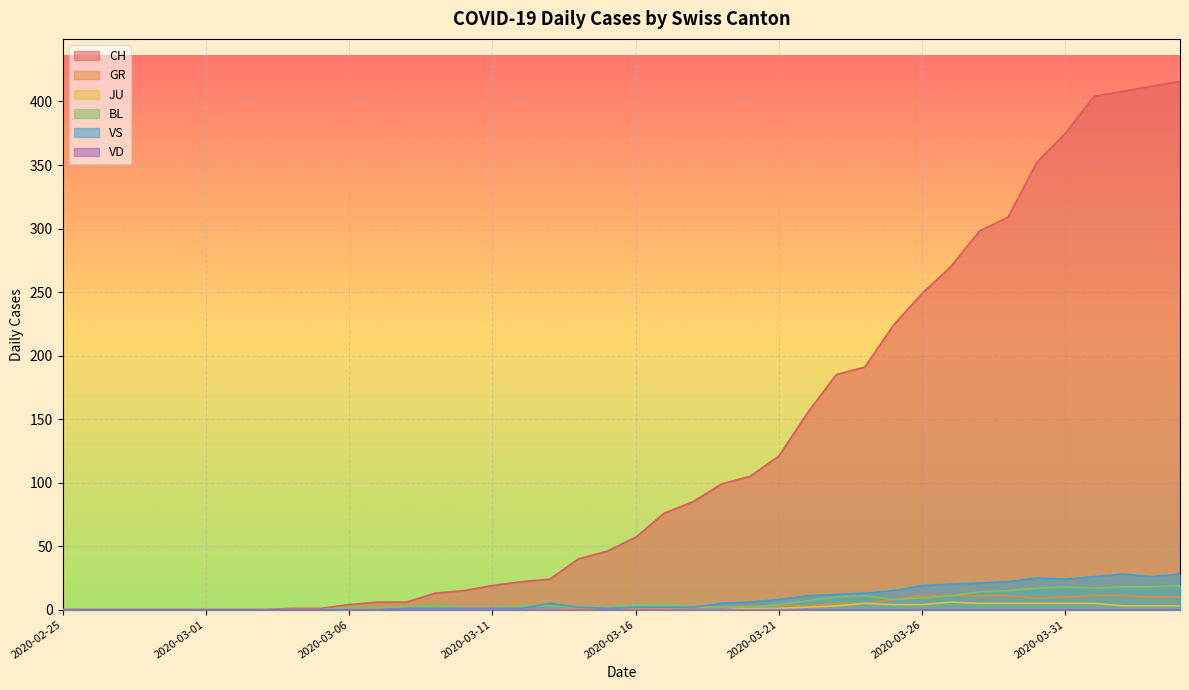

Which label corresponds to the largest value in the chart?

2020-04-04